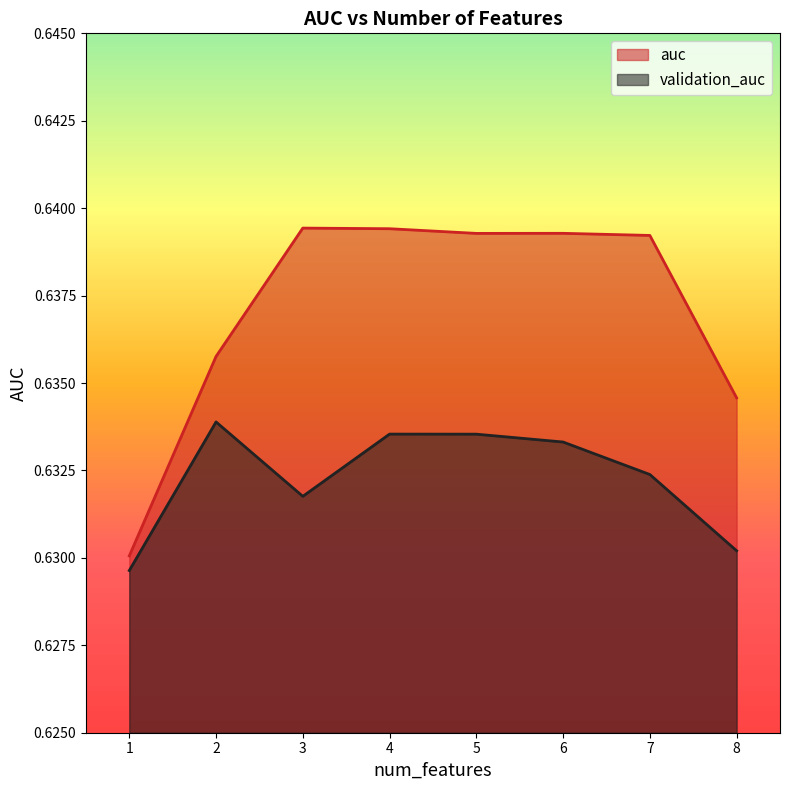

True or false: validation_auc and auc cross at least once.

False